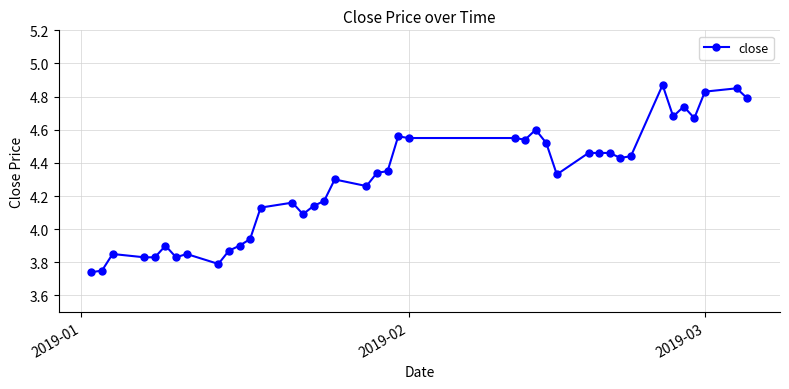

What is the difference between the maximum and minimum values?

1.1